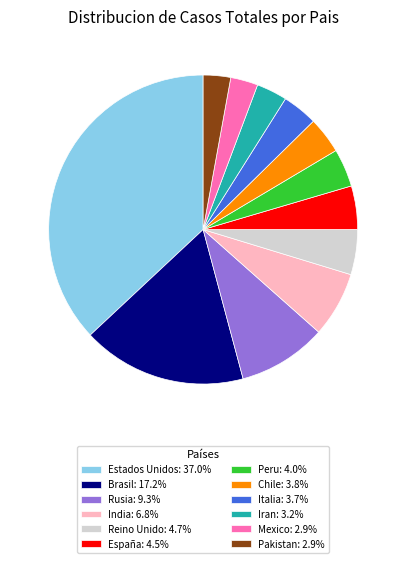

Count the number of slices in the pie.

12